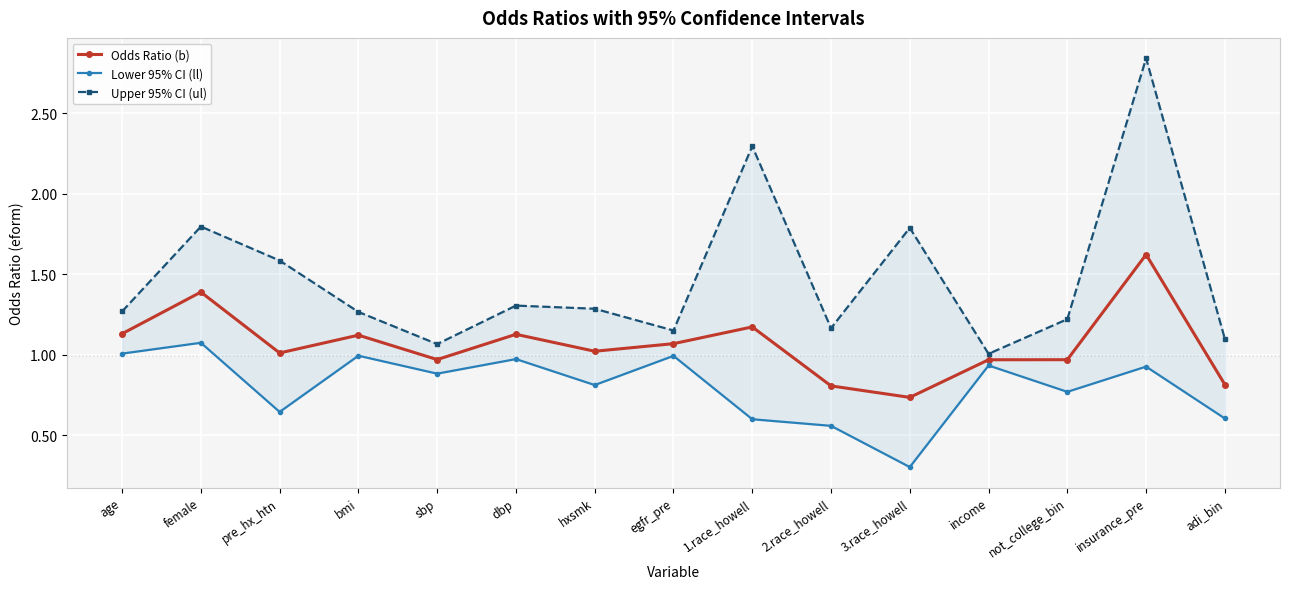

Which series changed the most between 3.race_howell and insurance_pre?

Upper 95% CI (ul)